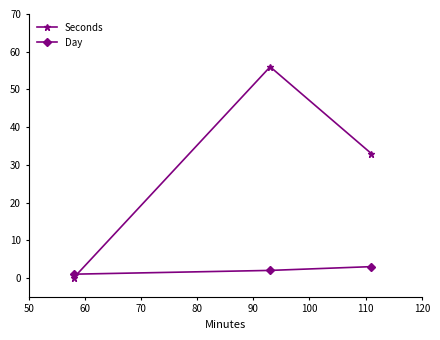

Which series has the widest spread of values?

Seconds